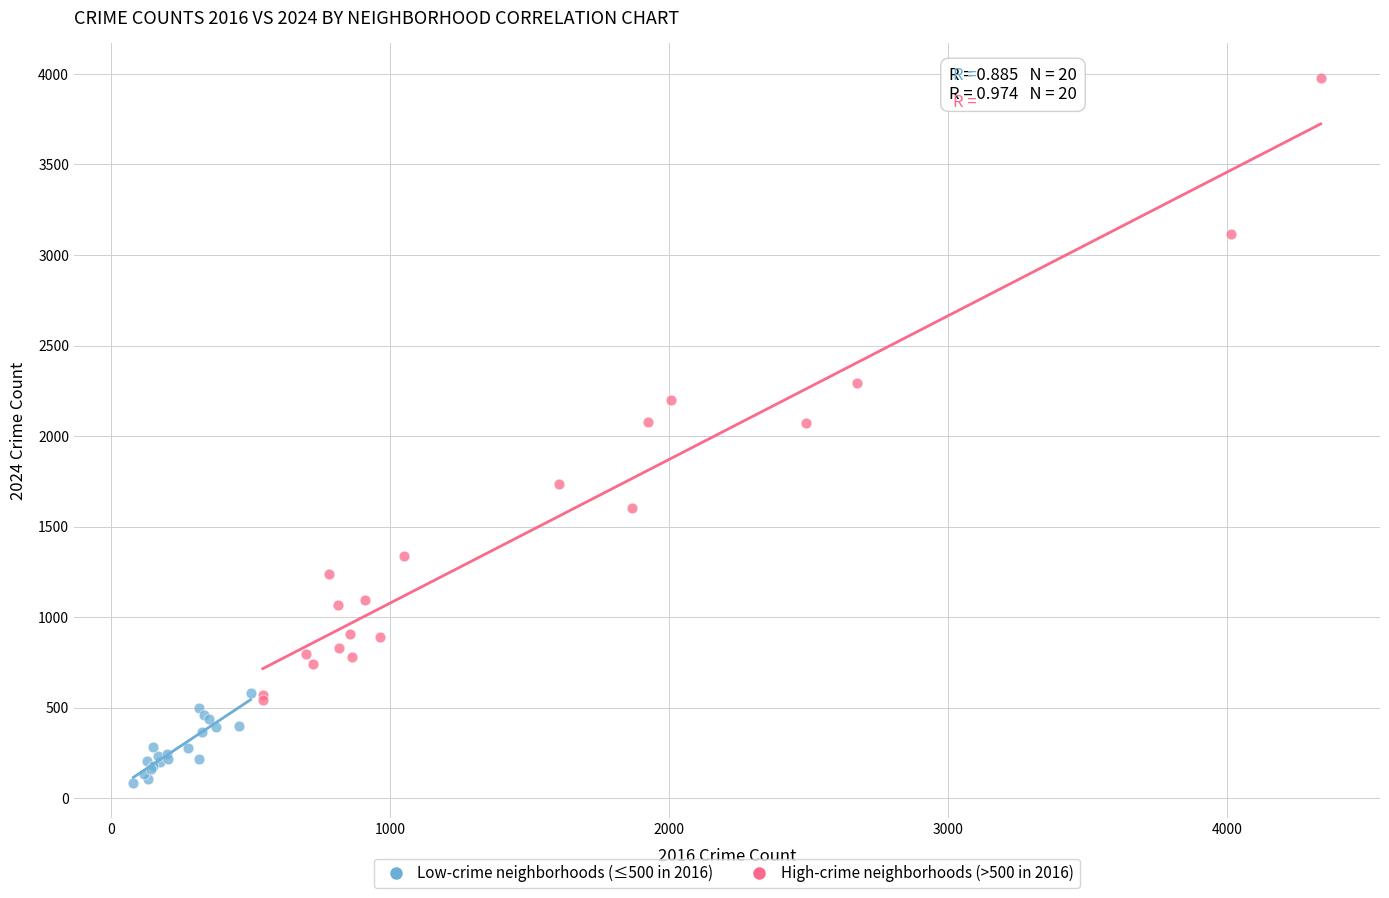

Which series contains the highest Y value?

High-crime neighborhoods (>500 in 2016)